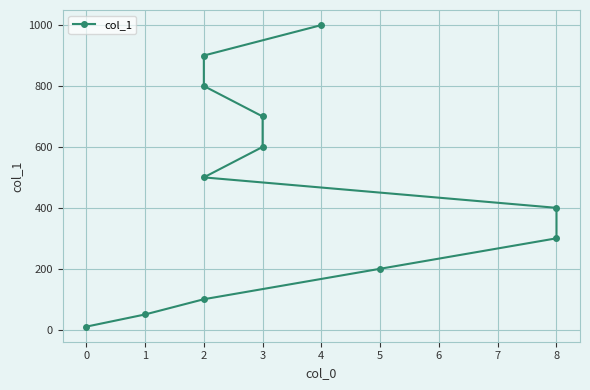

True or false: the data shows 743 at 2.

False